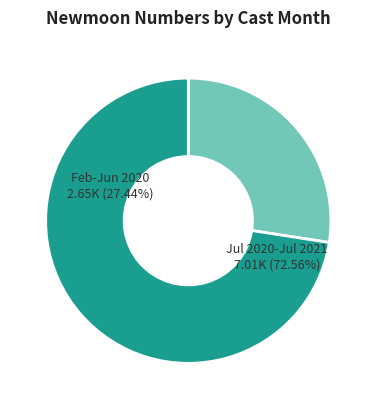

Does 4 represent more than half of the total?

No